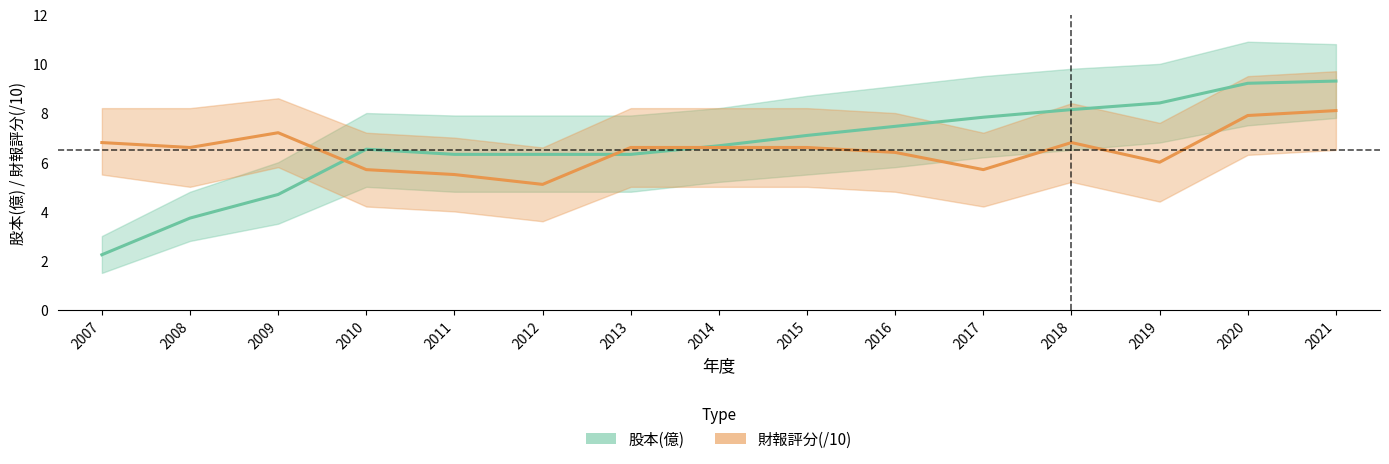

True or false: 財報評分(/10) has more than 0 points higher than both neighbors.

True